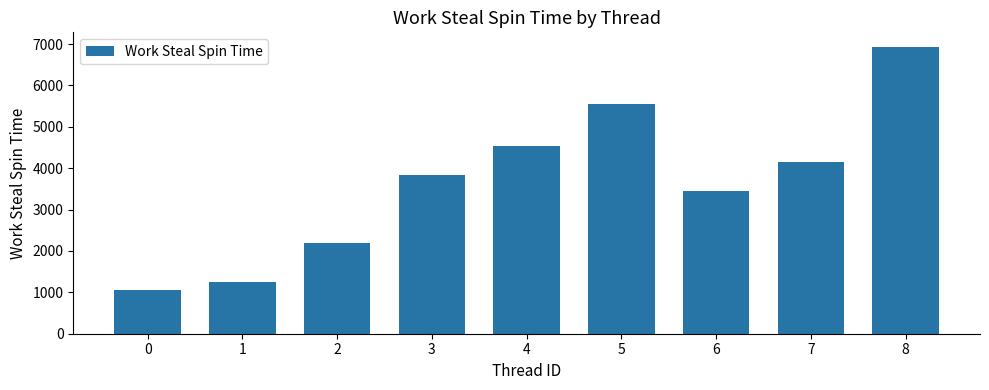

What is the value of the 1st bar from the left?

1059